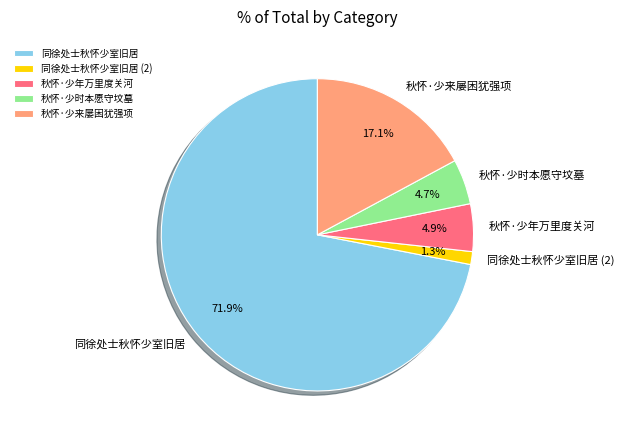

What percentage is NOT represented by 秋怀·少年万里度关河?

95.1%